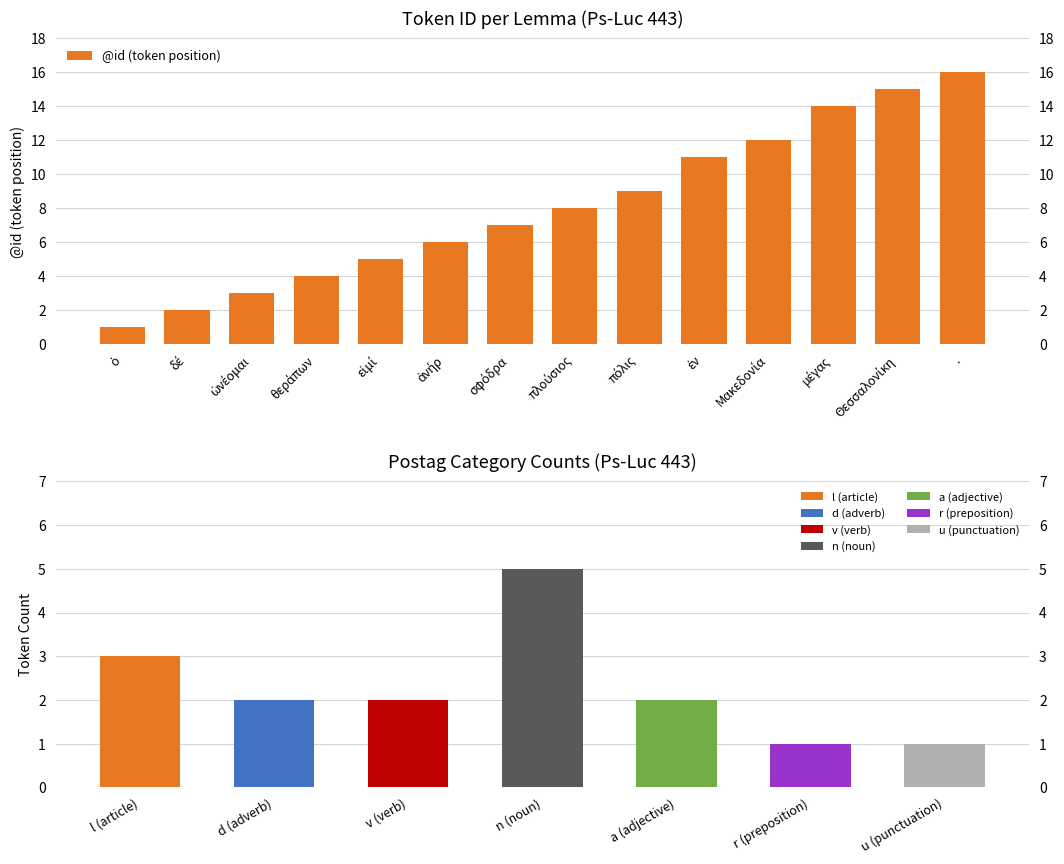

The chart shows a value of 2 at θεράπων. True or false?

False